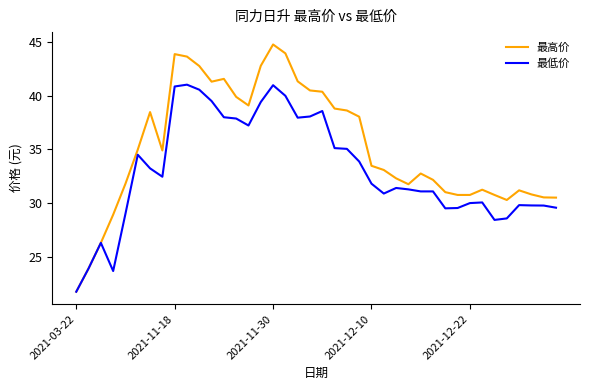

What is the minimum value for 最低价?

21.7